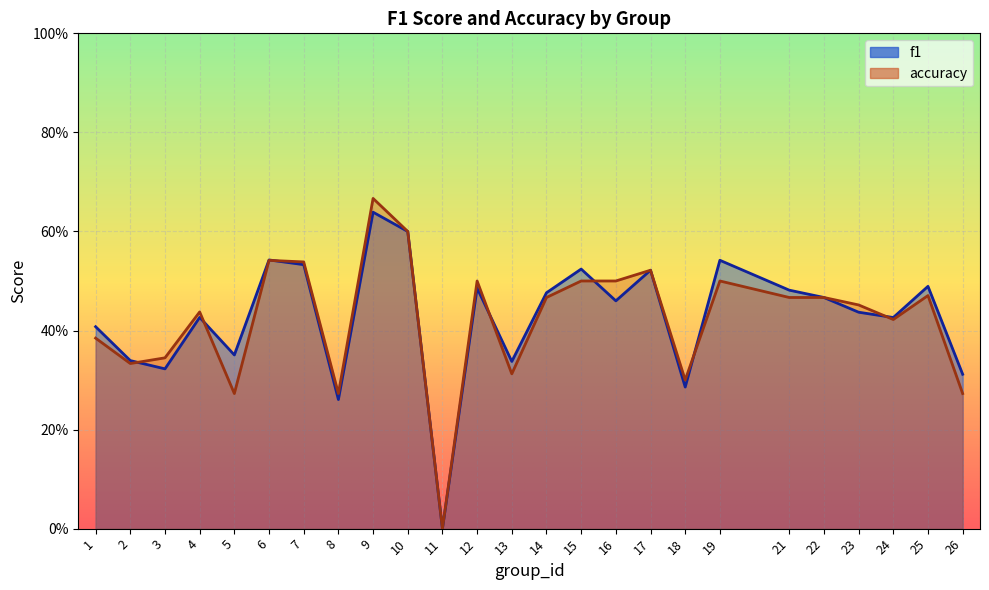

Is it true that accuracy equals 0.5 at 6?

True